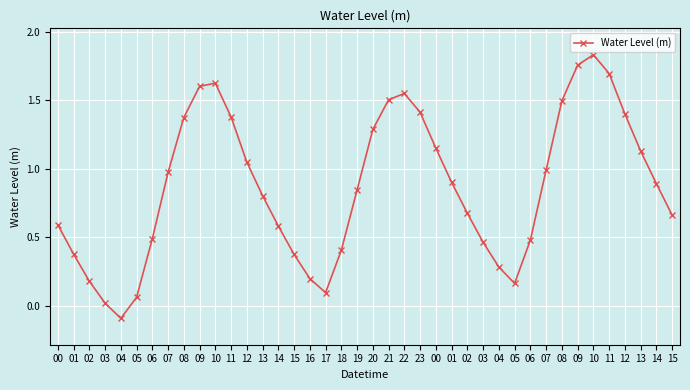

How many categories are shown in the chart?

40